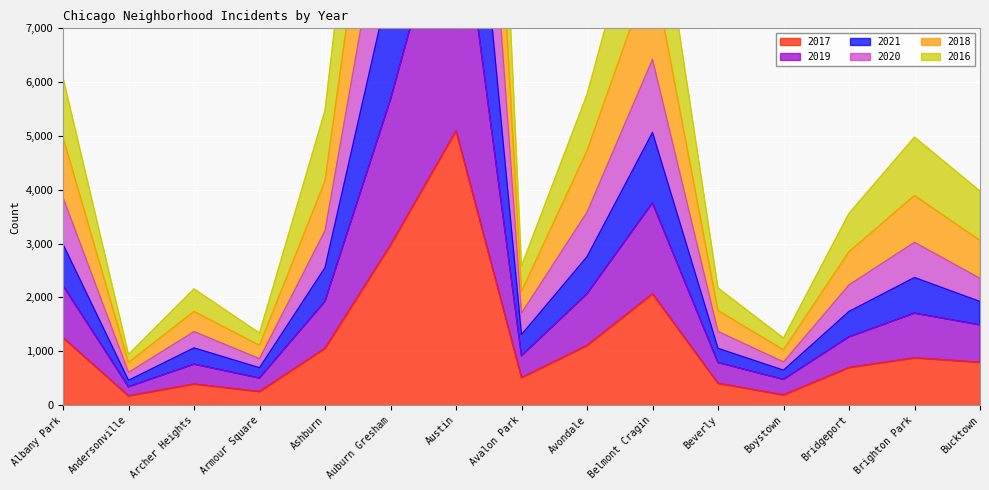

Between Austin and Avondale, which is larger?

Austin